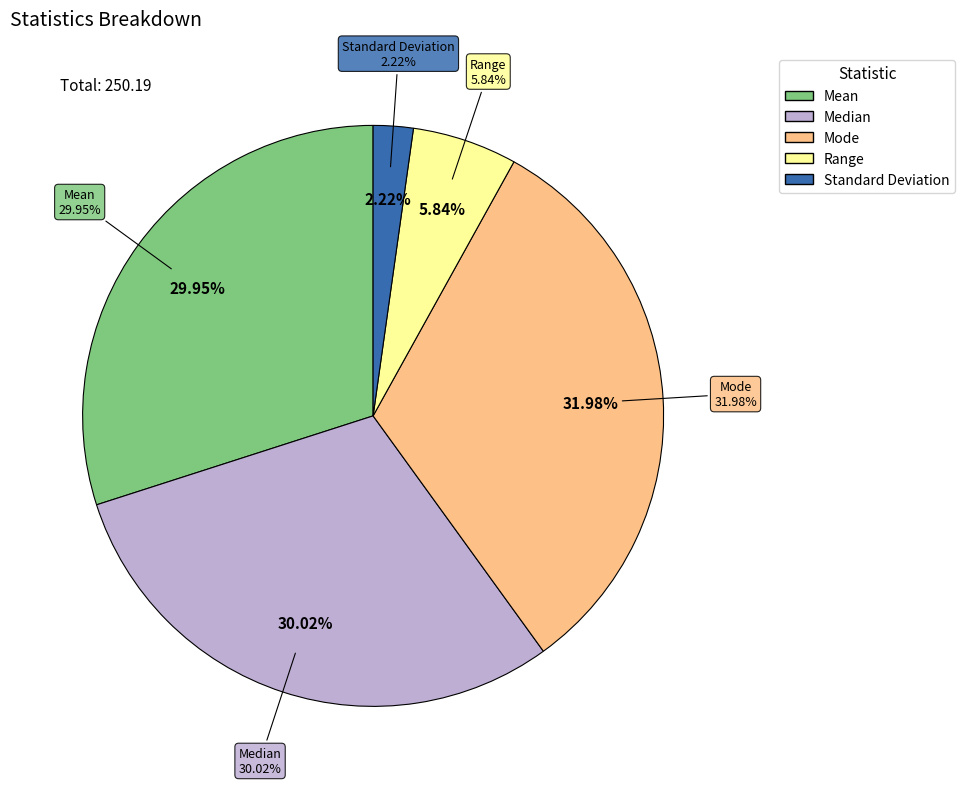

What is the total percentage of Mean and Standard Deviation?

32.2%